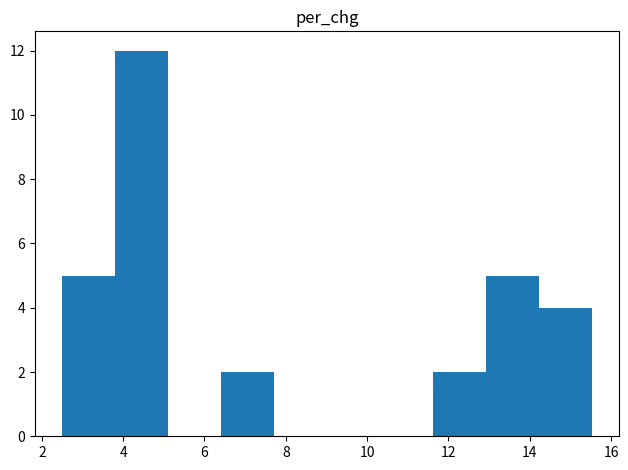

Reading left to right, transcribe this chart: for each bar, give the range it covers on the x-axis and its height. Neither the bar edges nor the heights are printed on the chart, so give them approximately, as read against the axes.

2.4 to 3.8: 5
3.8 to 5.2: 12
5.2 to 6.4: 0
6.4 to 7.8: 2
7.8 to 9.0: 0
9.0 to 10.4: 0
10.4 to 11.6: 0
11.6 to 13.0: 2
13.0 to 14.2: 5
14.2 to 15.6: 4